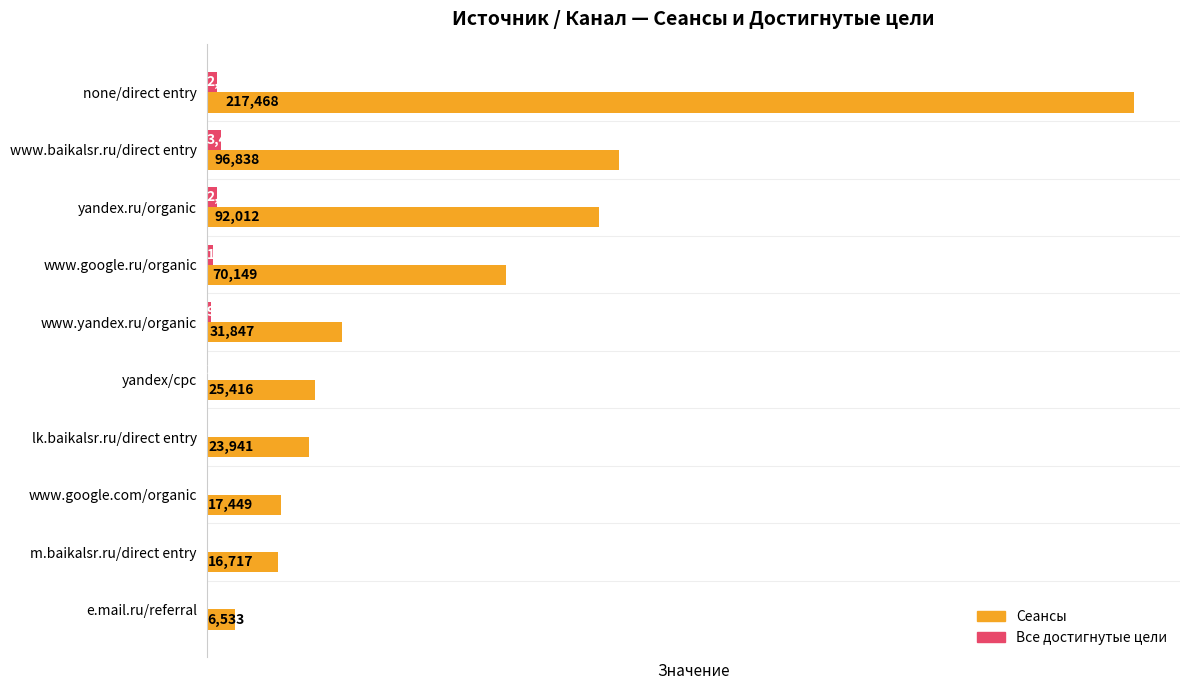

Where is Сеансы nearest to the value 112000?

www.baikalsr.ru/direct entry